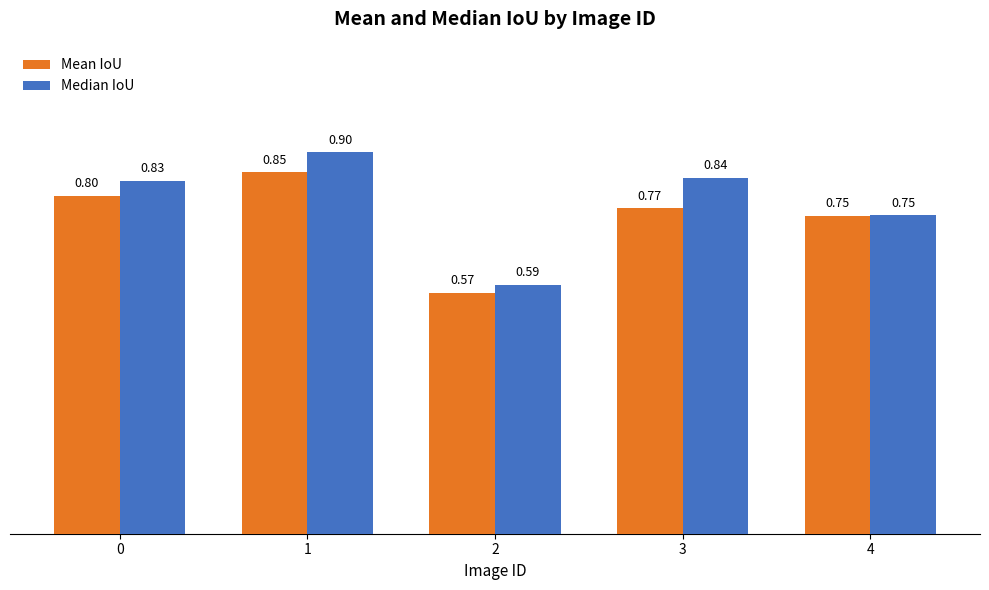

What is the total value across all series at 3?

1.6